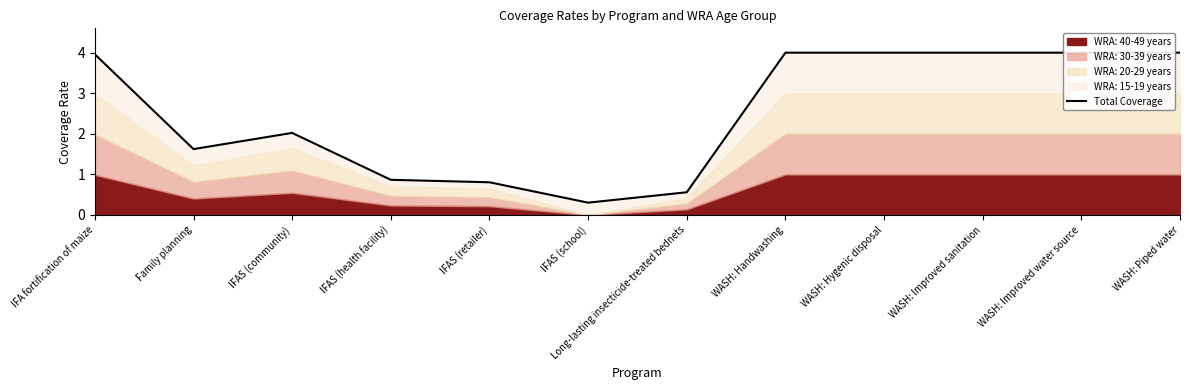

At which label is the value closest to 2?

IFAS (community)